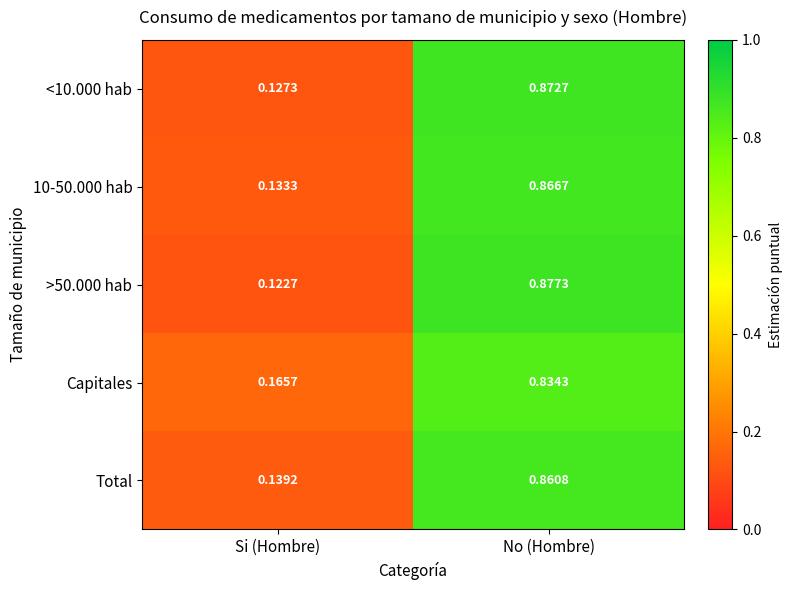

Which category has the lowest value in the Total series?

Si (Hombre)